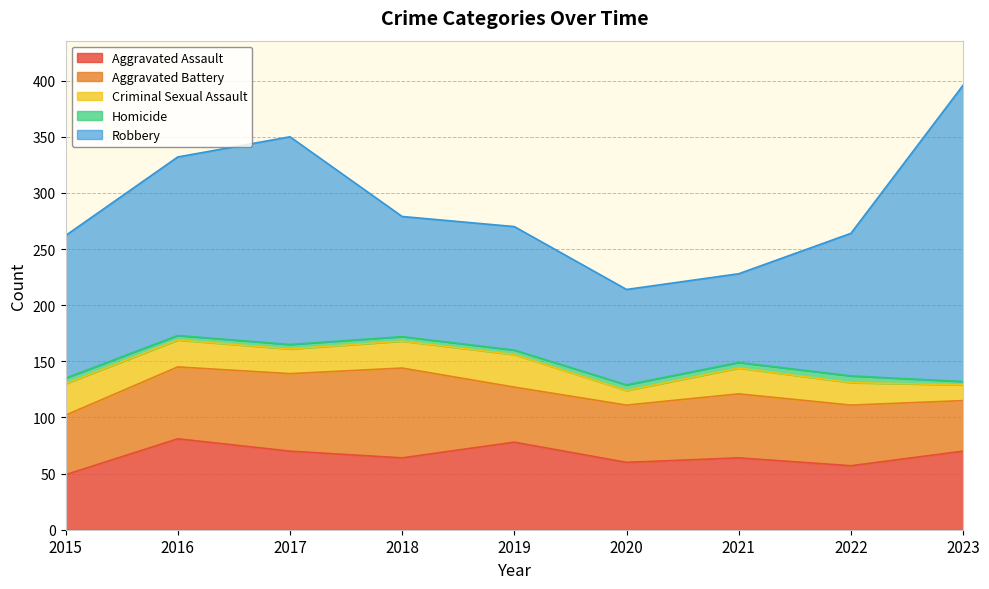

True or false: Criminal Sexual Assault has a value of 20 at 2022.

True